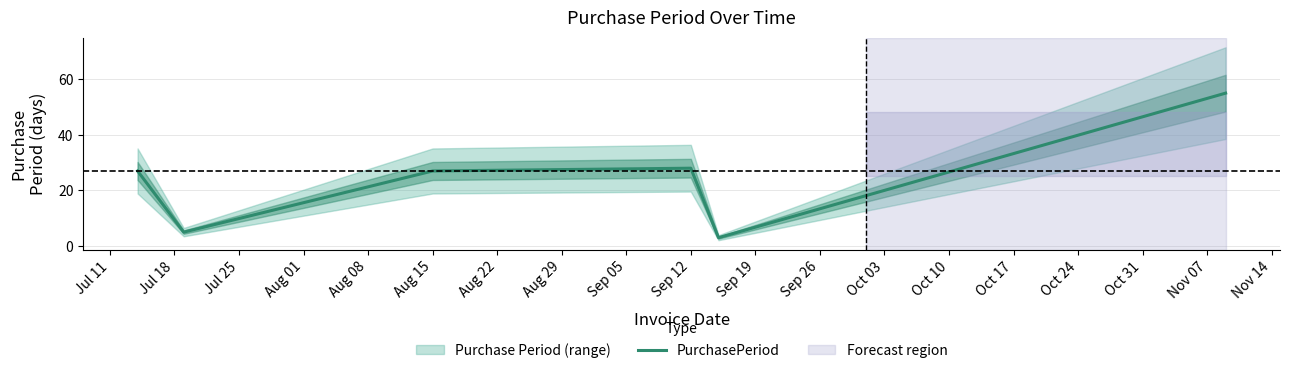

What is the minimum value for PurchasePeriod?

3